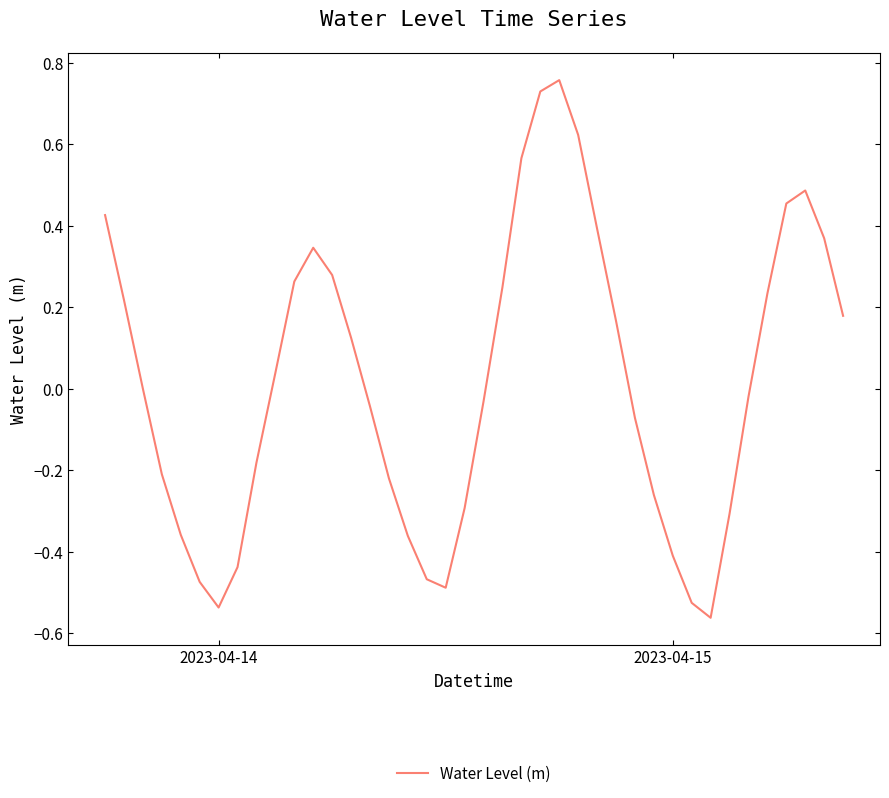

What is the difference between the maximum and minimum values?

1.3